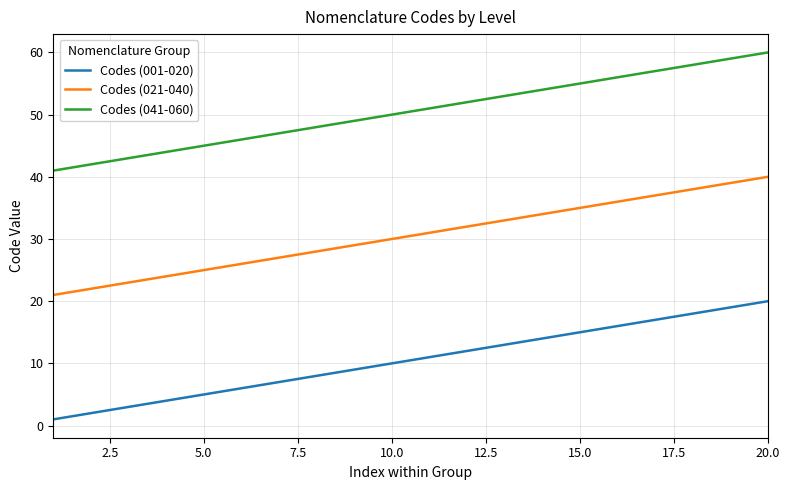

True or false: Codes (041-060) and Codes (001-020) intersect in this chart.

False